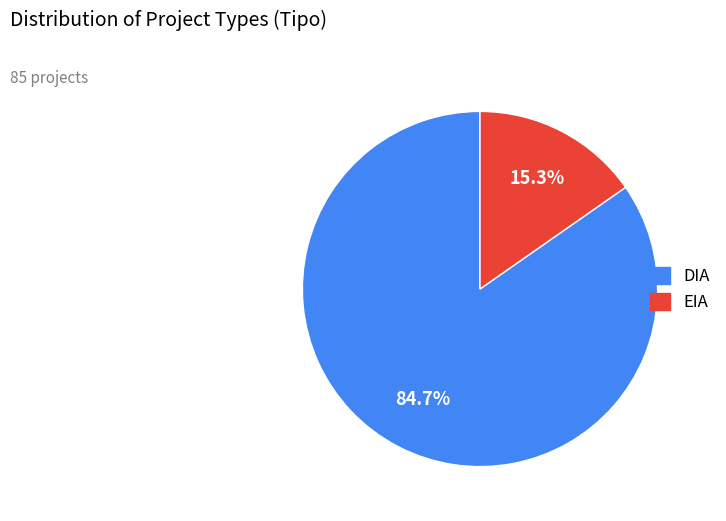

Is there a majority slice in this chart?

Yes